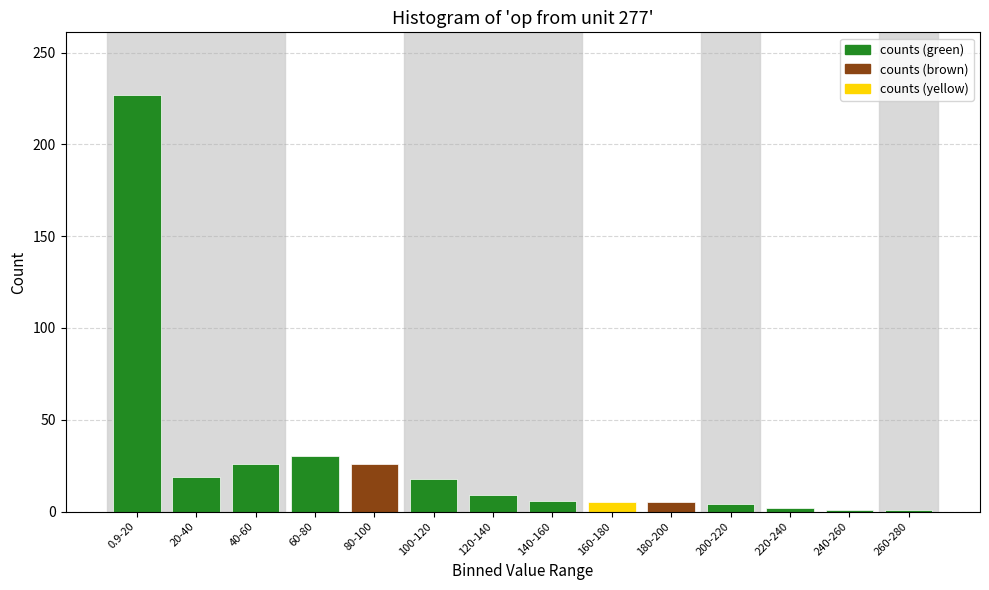

What position from the right is 120-140?

8